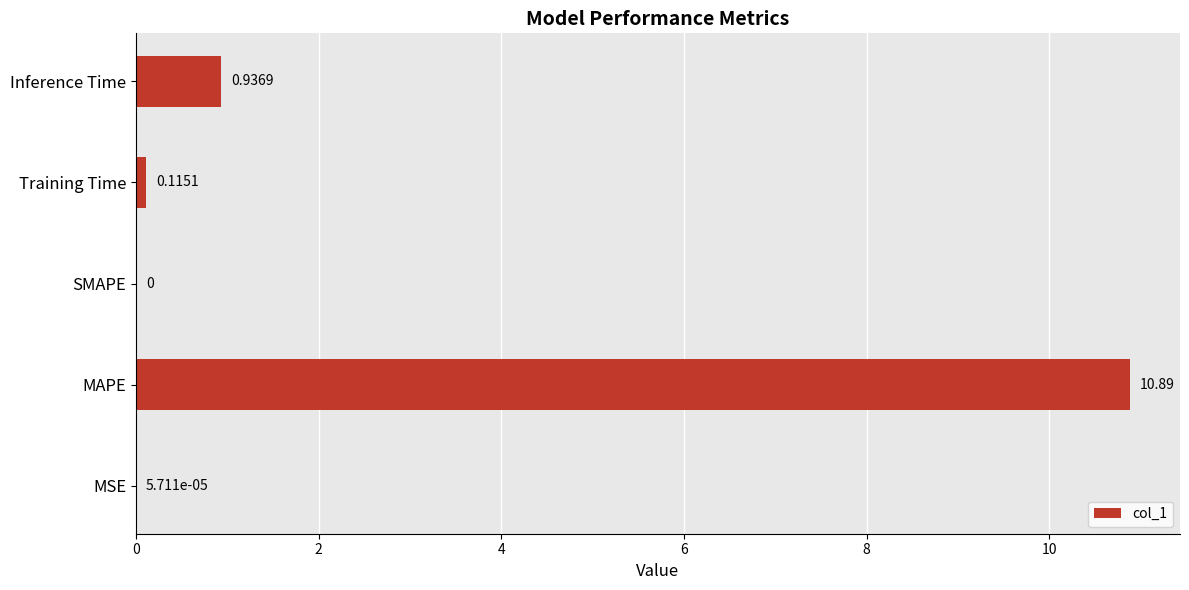

How many categories are shown in the chart?

5